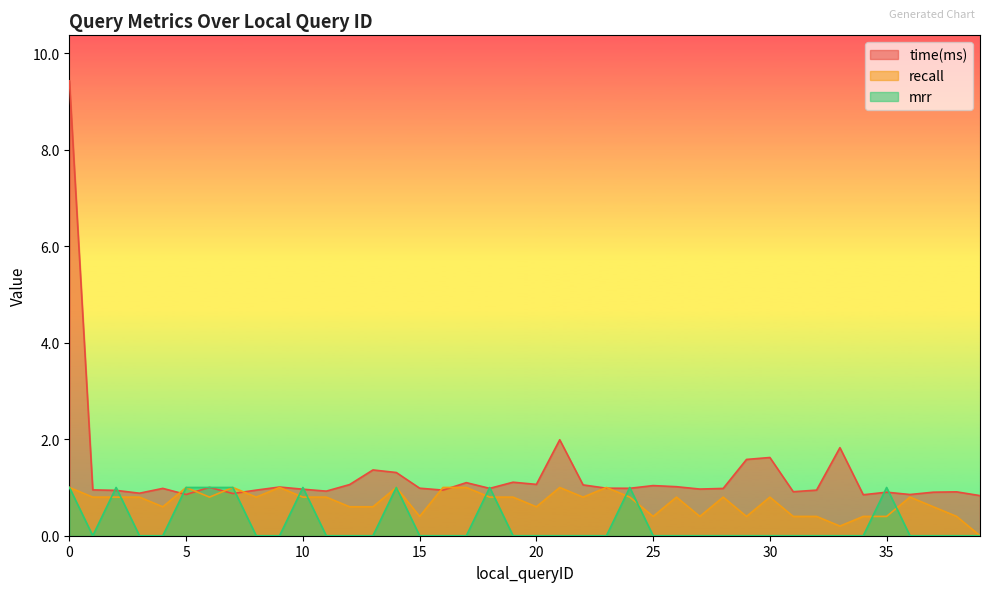

Is the value of recall at 6 greater than the value of time(ms) at 8?

No